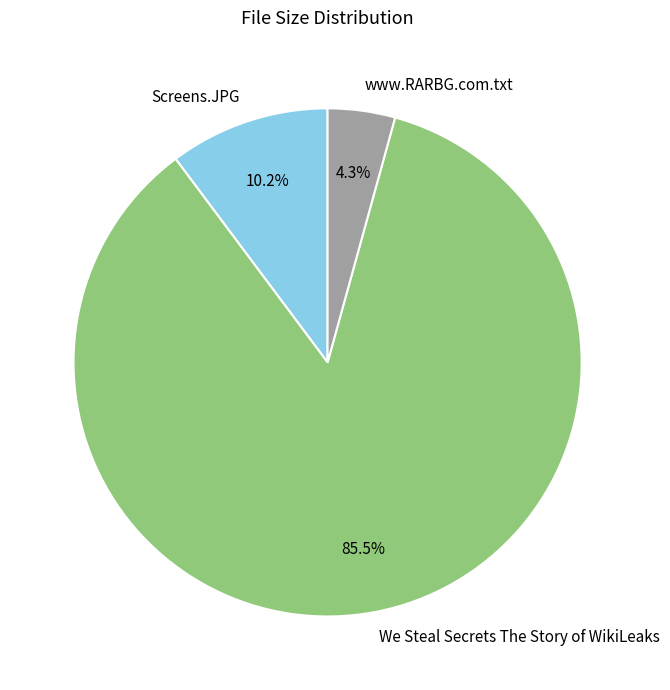

Is there any slice that represents more than half of the pie?

Yes